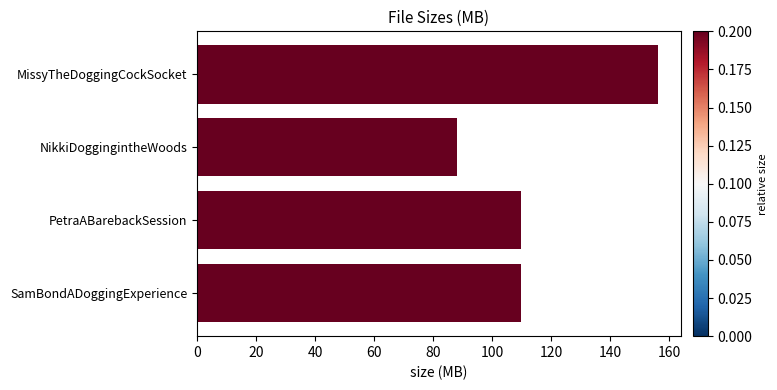

How many distinct data groups are displayed?

1